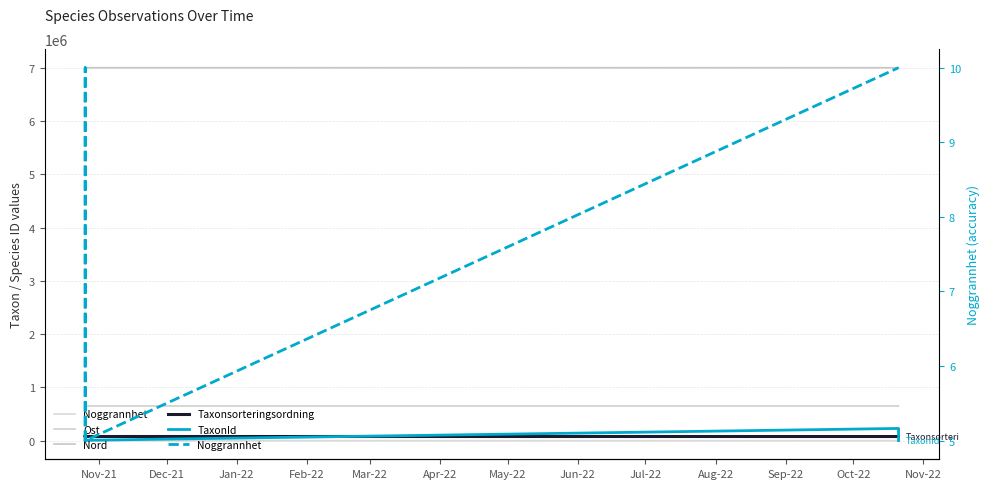

Reading left to right, extract all data points from this chart.

Noggrannhet: 5.0	10.0	5.0	5.0	5.0	10.0	10.0	10.0
Ost: 651058.8	650843.3	651119.2	651134.4	651092.7	650679.7	650712.1	650713.8
Nord: 7006053.7	7006358.2	7005953.3	7005919.6	7006066.1	7006329.7	7006373.3	7006376.1
Taxonsorteringsordning: 78596.0	77506.0	85703.0	78596.0	77506.0	77259.0	77506.0	81236.0
TaxonId: 6462.0	6425.0	510.0	6462.0	6425.0	228912.0	6425.0	1312.0